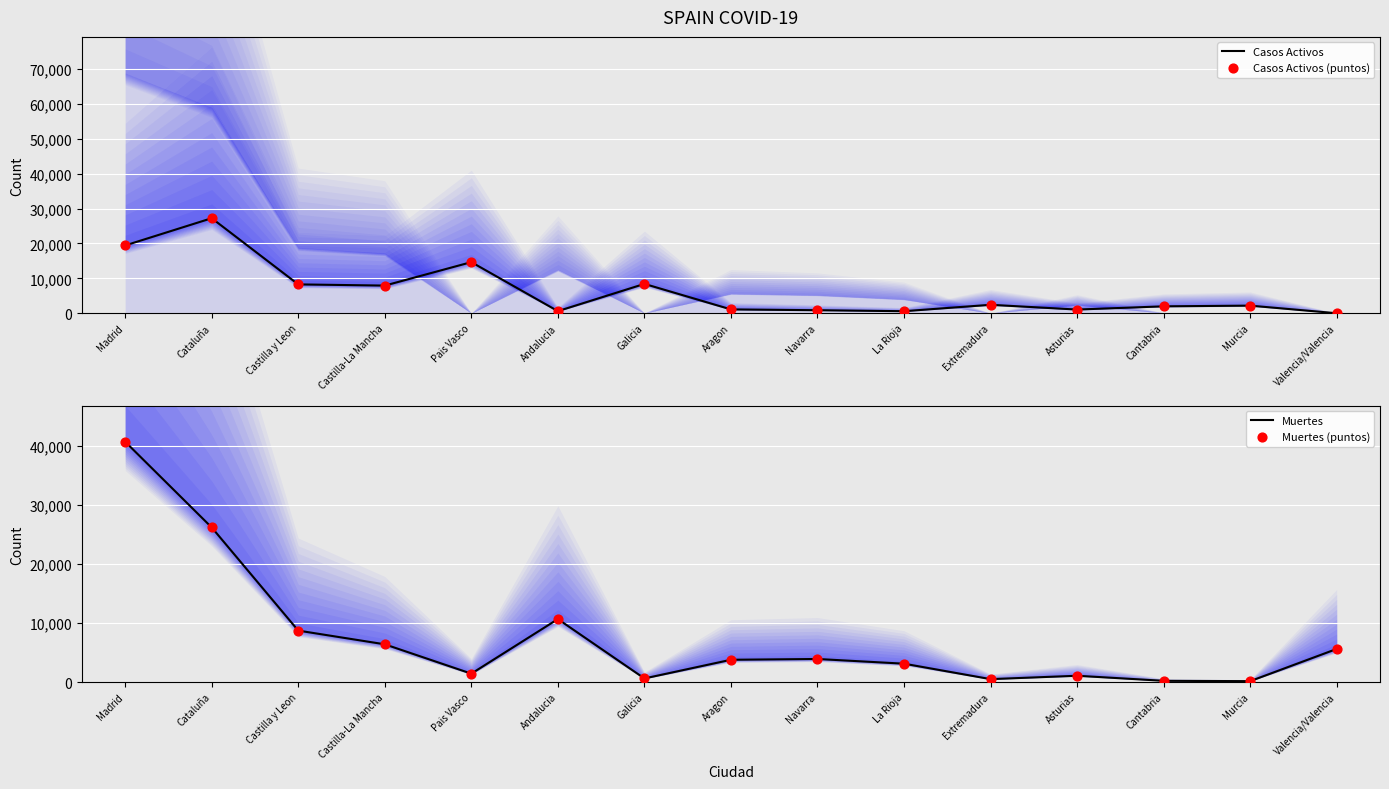

At which category is the sum across all series the highest?

Madrid